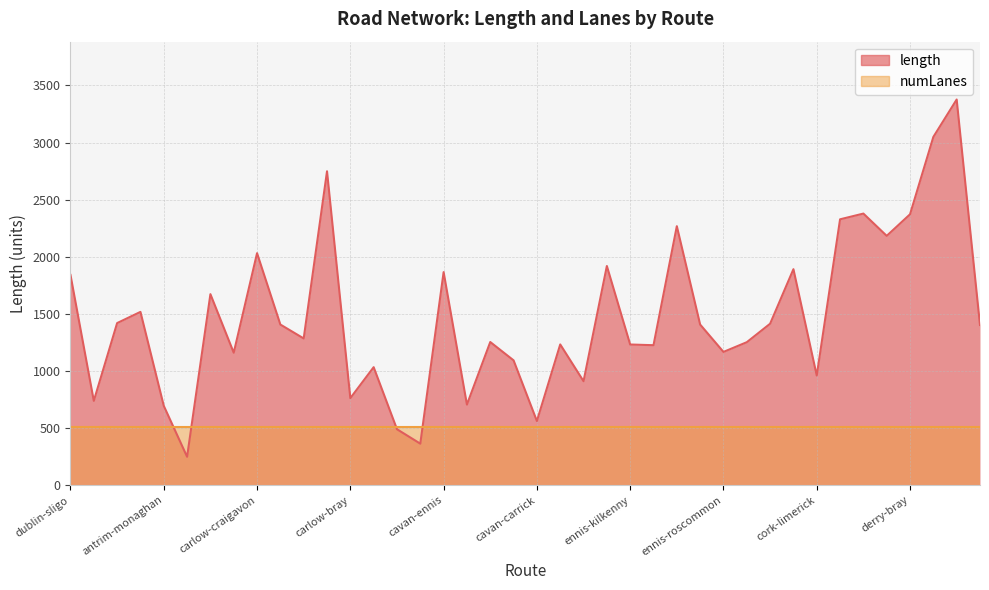

What is the minimum value shown in the chart?

248.2